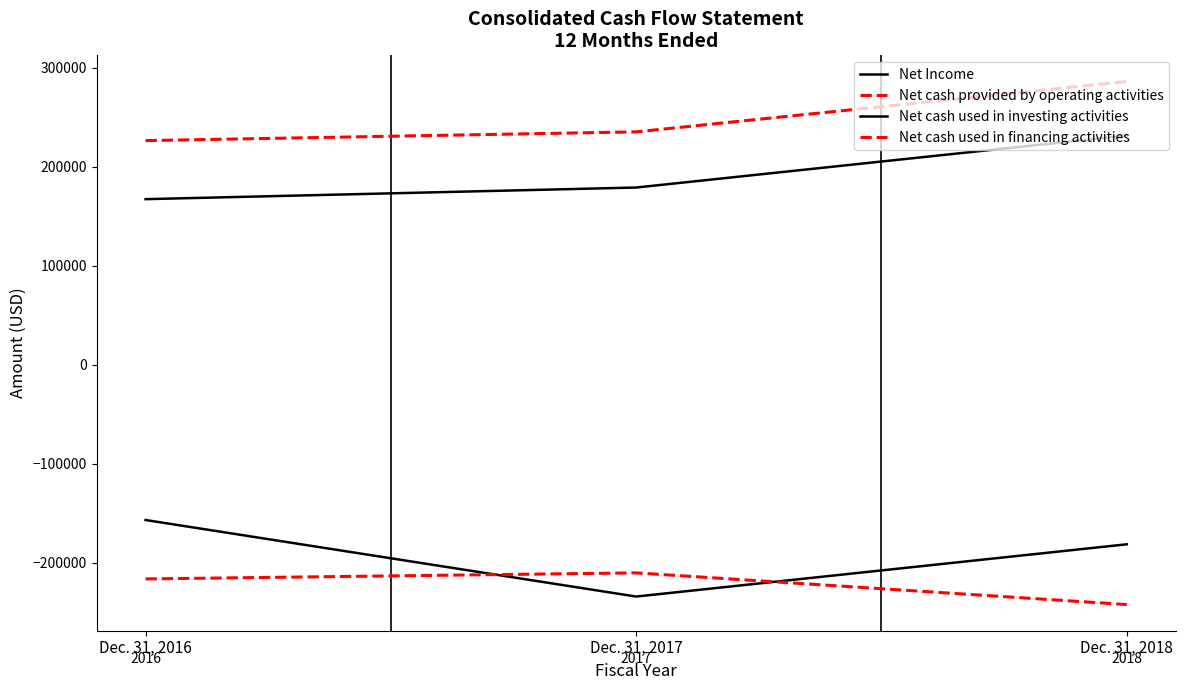

Does the chart display data point markers on the line(s)?

No